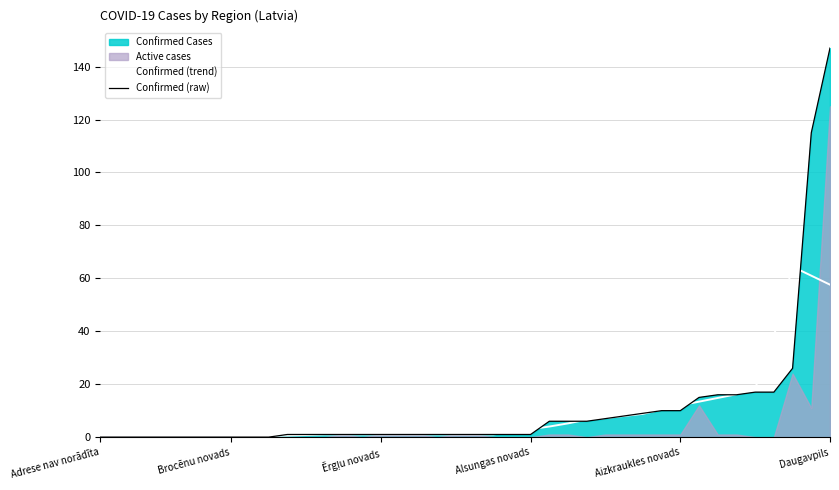

Which series has the largest total across all categories?

Confirmed (raw)